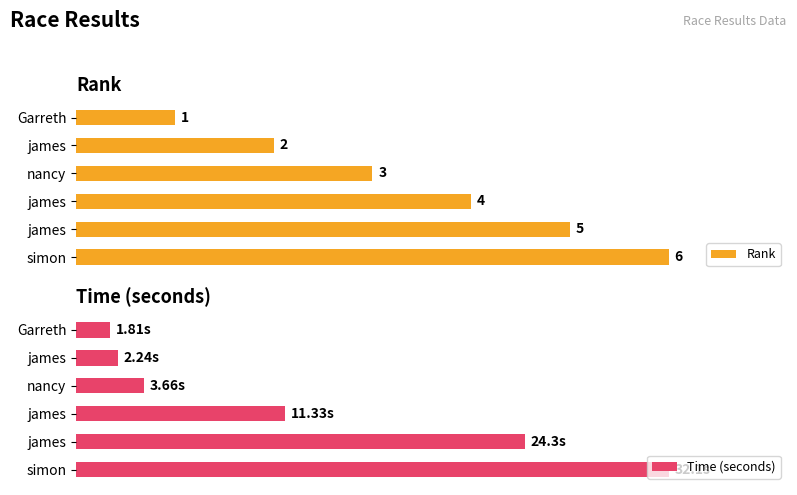

Is the value of Rank at Garreth greater than the value of Time (seconds) at james?

Yes